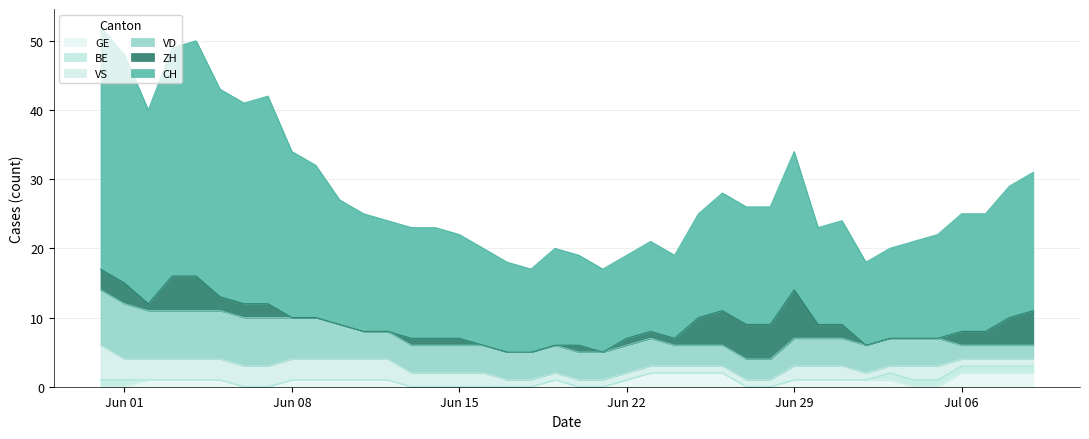

Does the chart have visible grid lines?

Yes